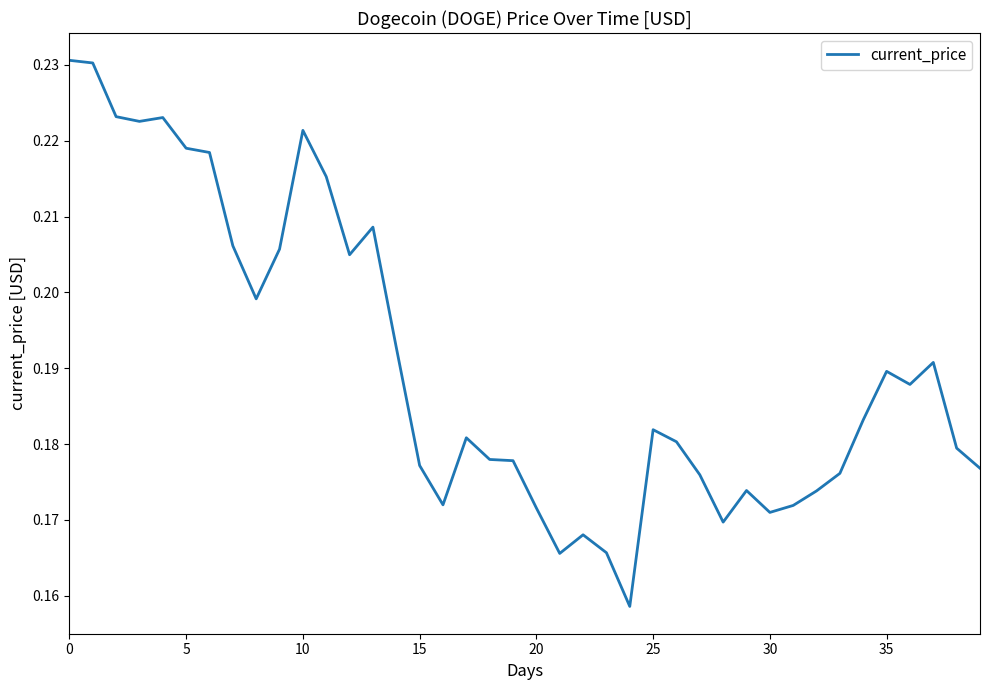

How many lines are shown in the chart?

1